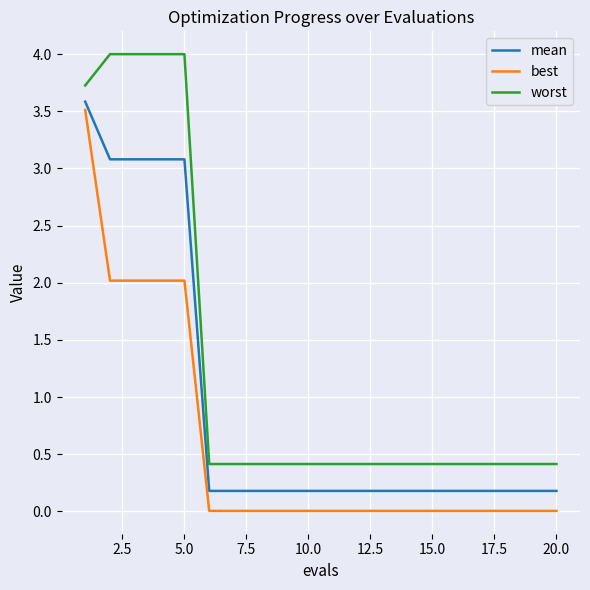

True or false: mean and worst cross at least once.

False